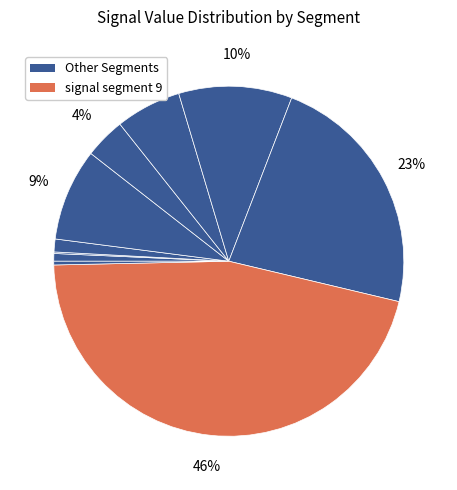

To the nearest percent, what is the average slice percentage?

10%